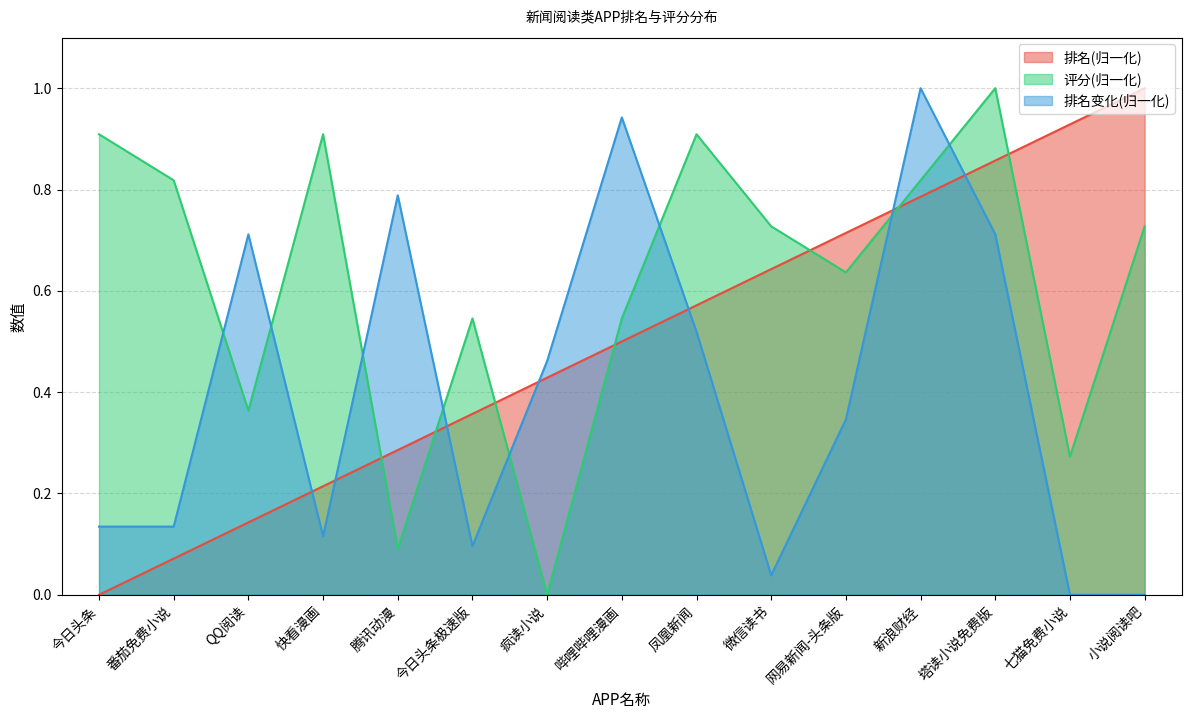

True or false: 评分 and 排名变化 intersect in this chart.

True